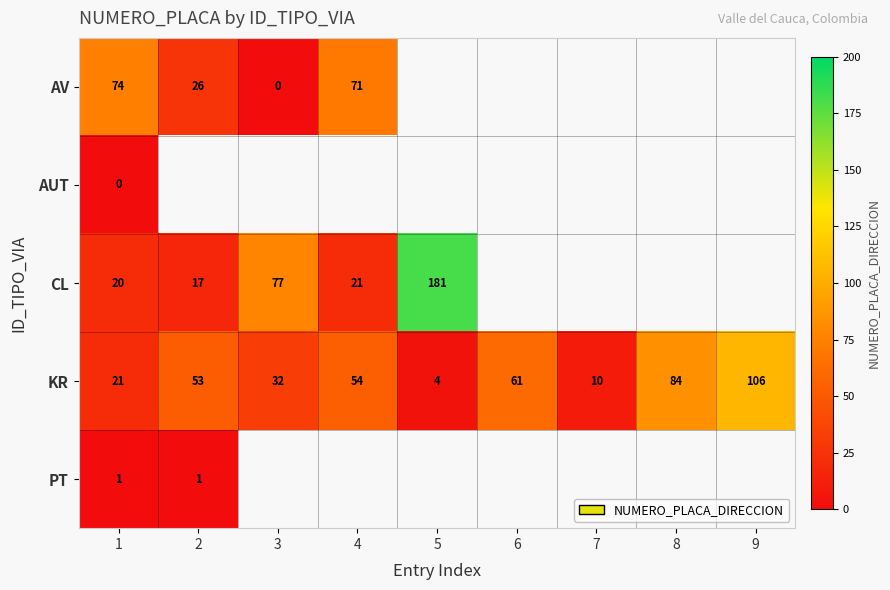

Where is KR nearest to the value 55?

4